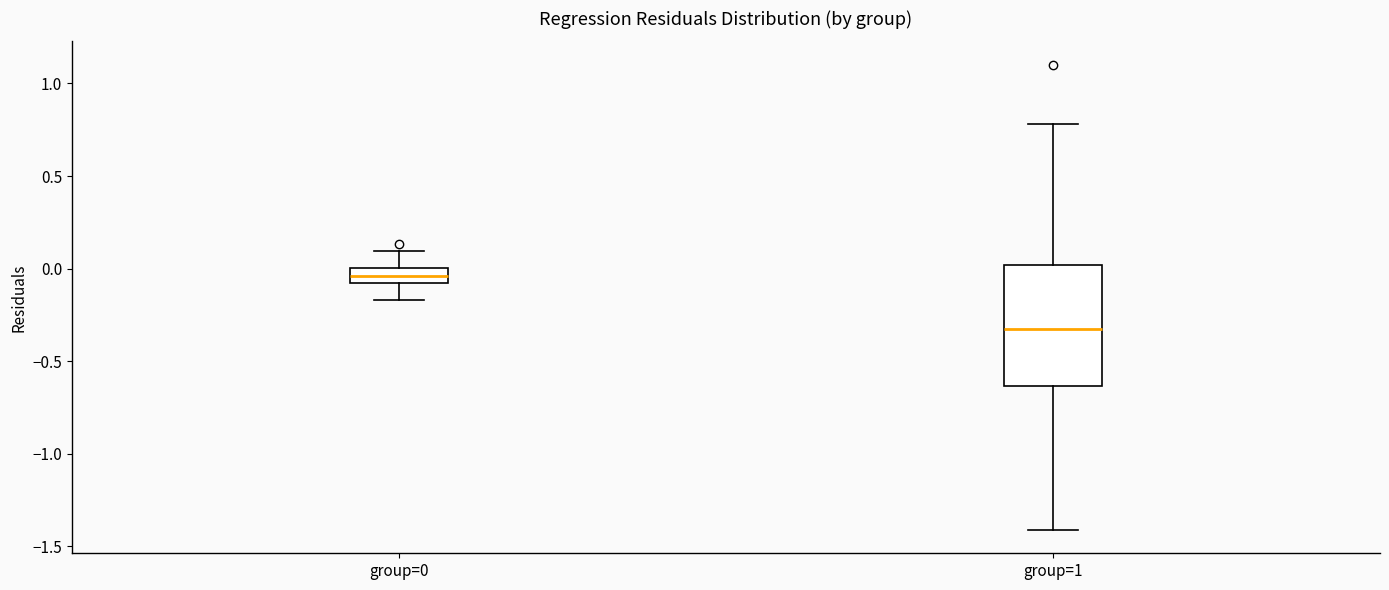

Which box has the highest median line?

group=0